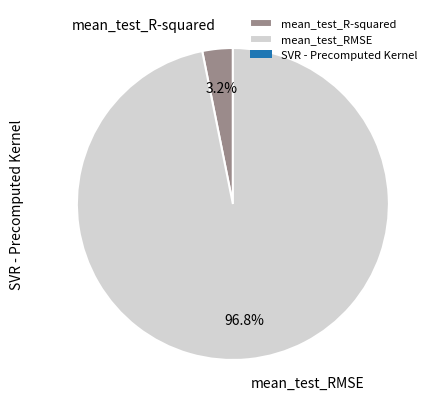

Is it true that mean_test_RMSE is 97% of the pie?

True